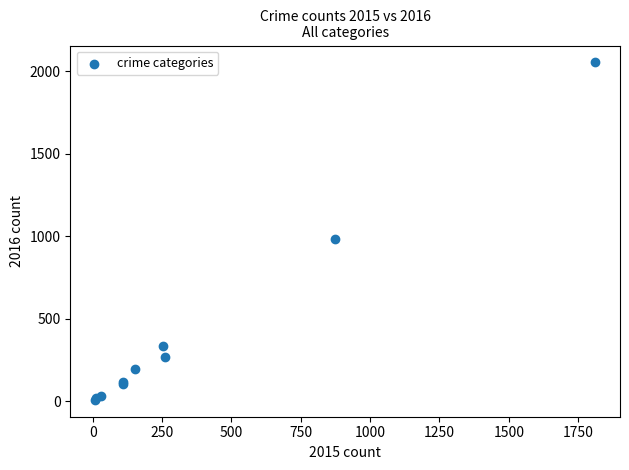

What Y value in the scatter plot is closest to 1030?

984